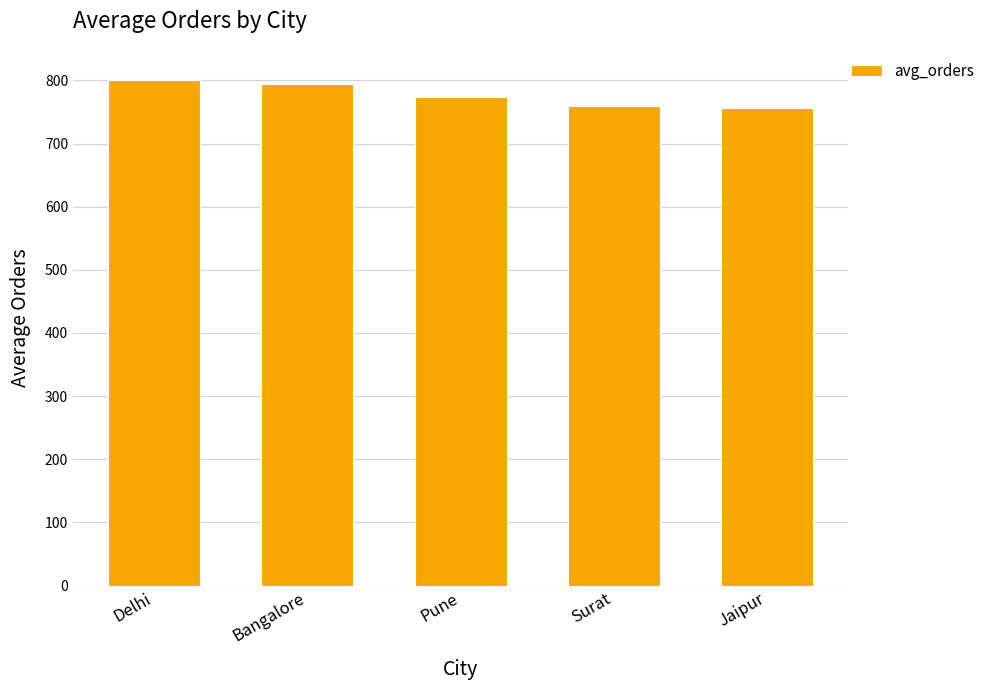

Is it true that the value at Surat is 1253.5?

False